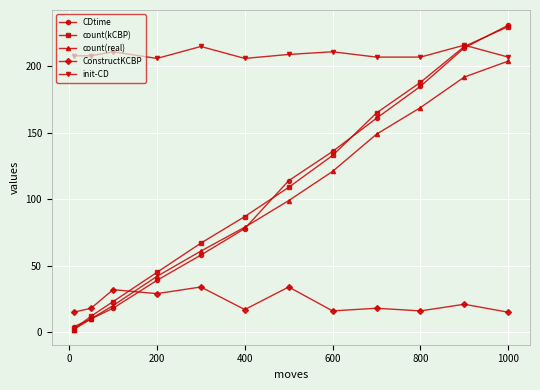

Which series has the largest total across all categories?

init-CD